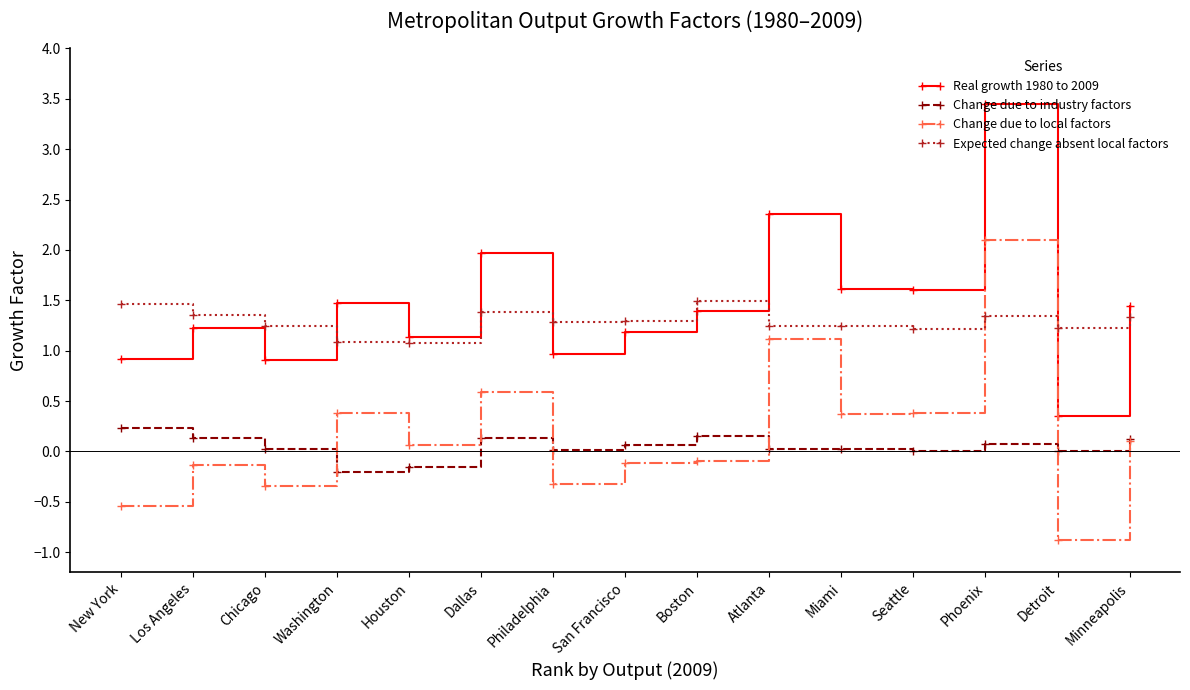

What is the greatest value displayed?

3.5